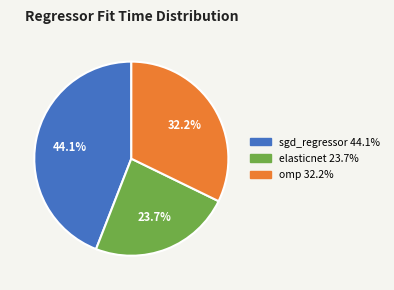

How many segments does this pie chart have?

3